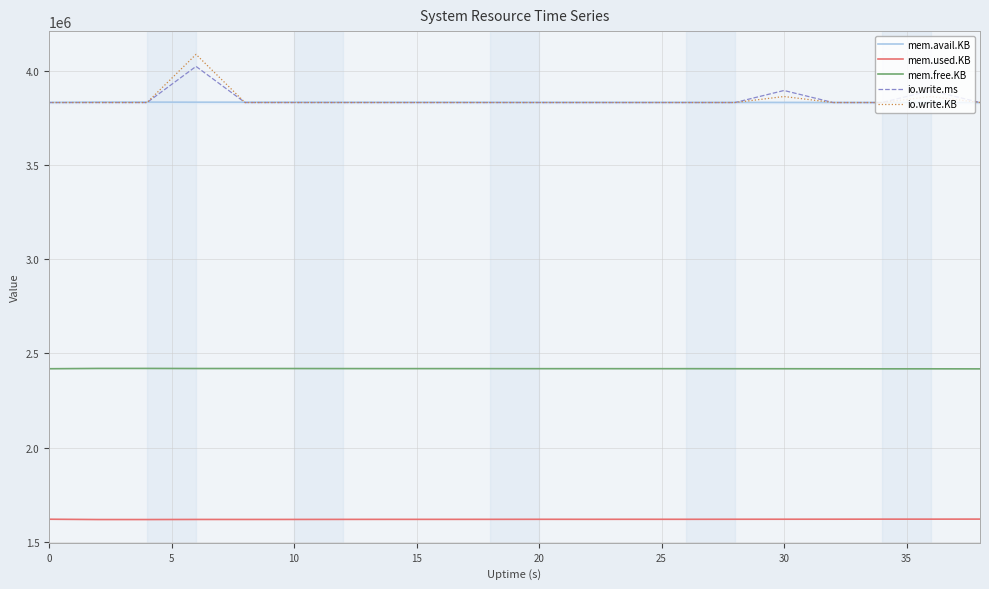

True or false: mem.used.KB and mem.avail.KB intersect in this chart.

False